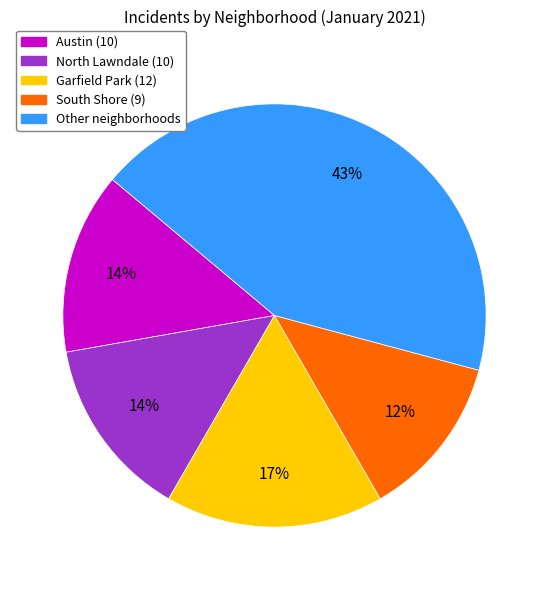

Does any single category account for the majority?

No